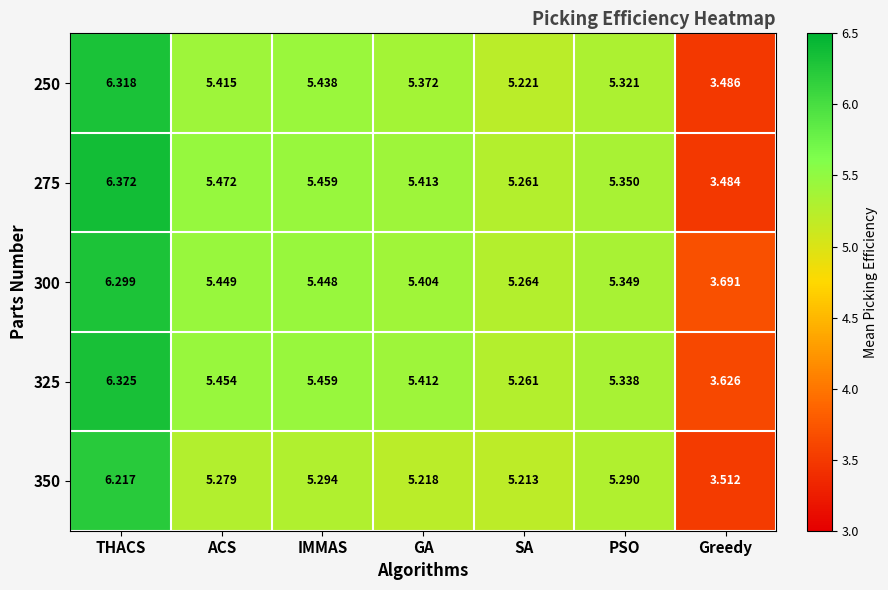

List the labels in order of 250 value, largest first.

THACS, IMMAS, ACS, GA, PSO, SA, Greedy